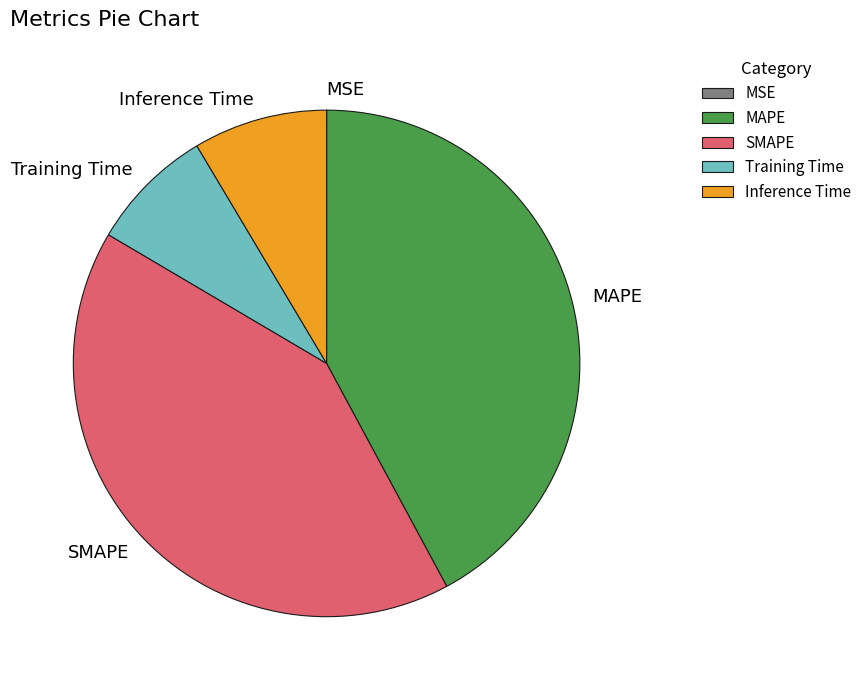

Is there any slice that represents more than half of the pie?

No